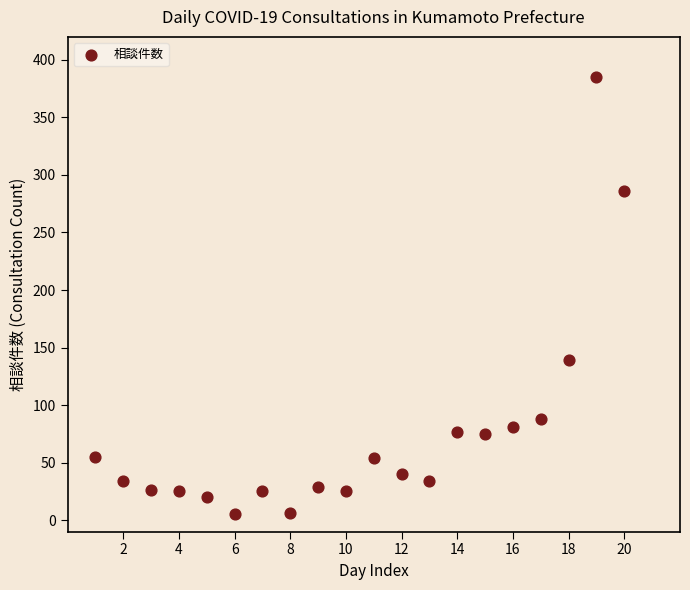

What is the range of Y values (max minus min)?

380